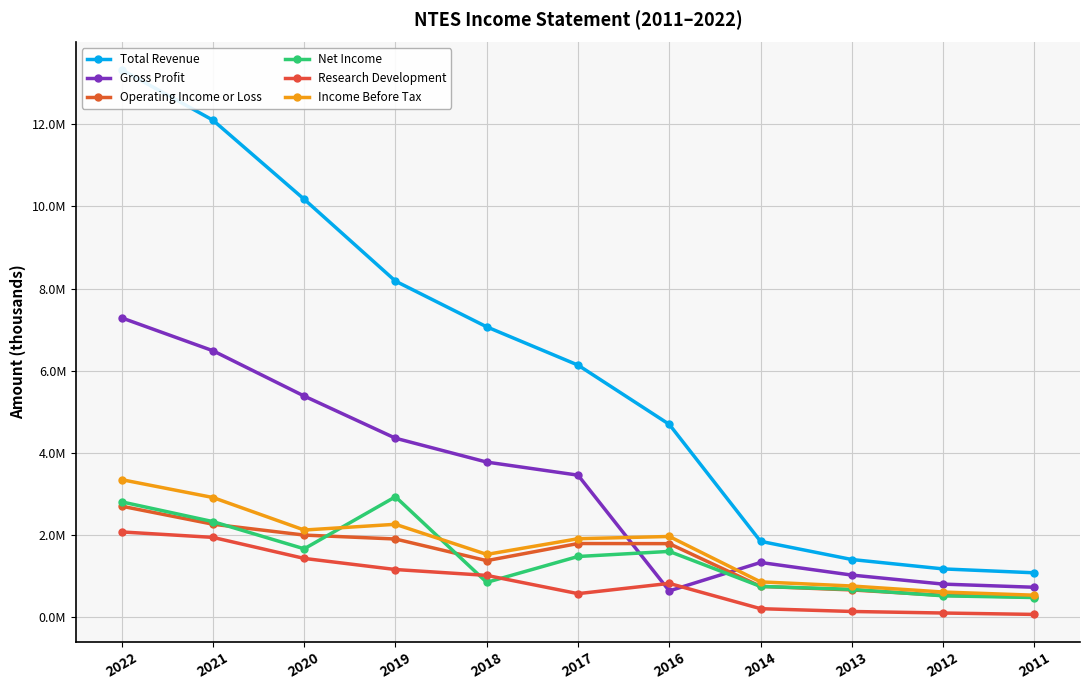

What is the difference between the maximum and minimum values in the Gross Profit series?

6644500